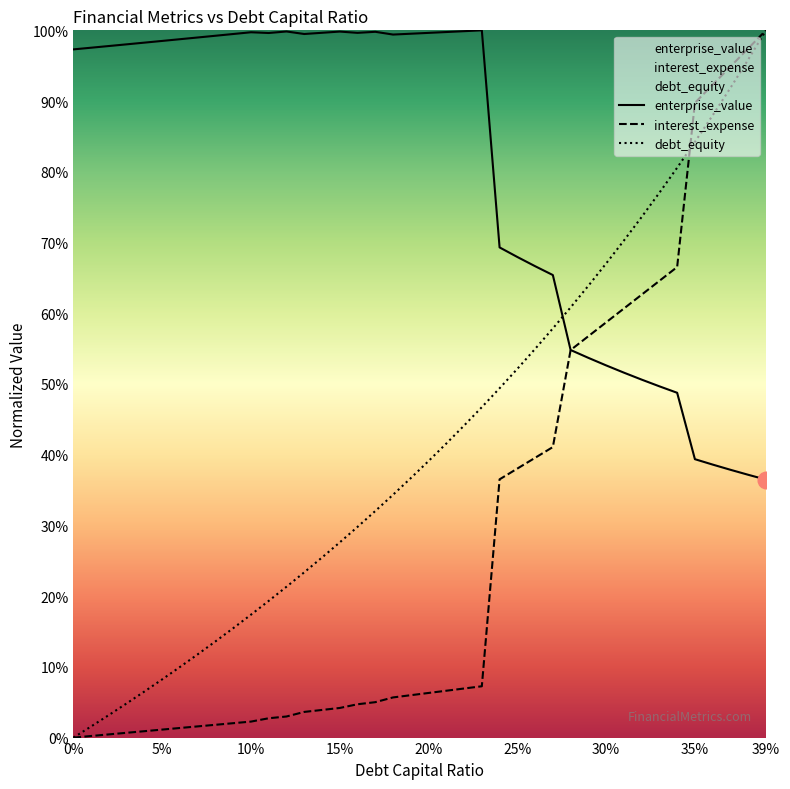

Which series has the largest total across all categories?

enterprise_value